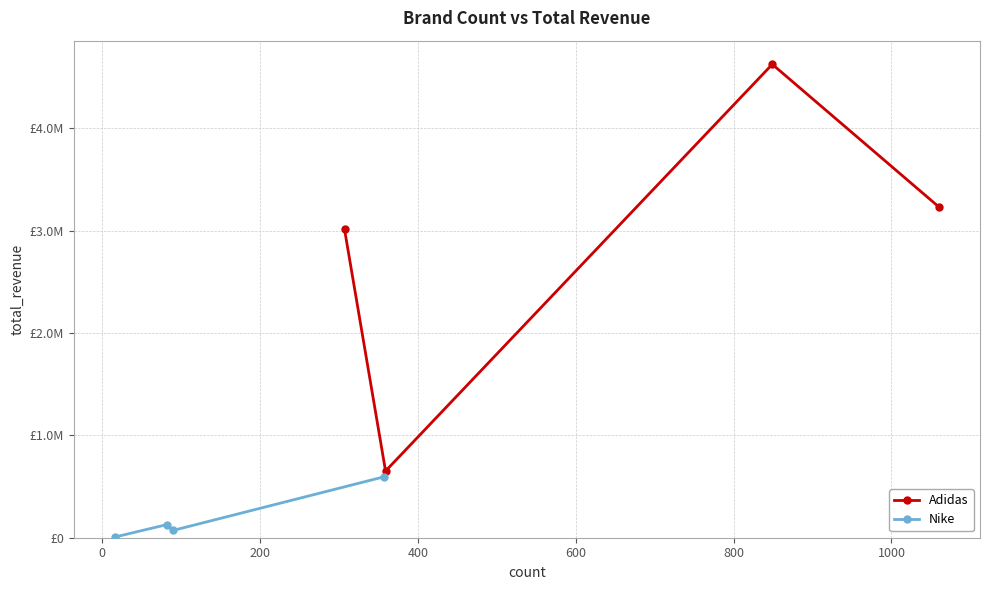

True or false: Adidas has more than 2 points higher than both neighbors.

False